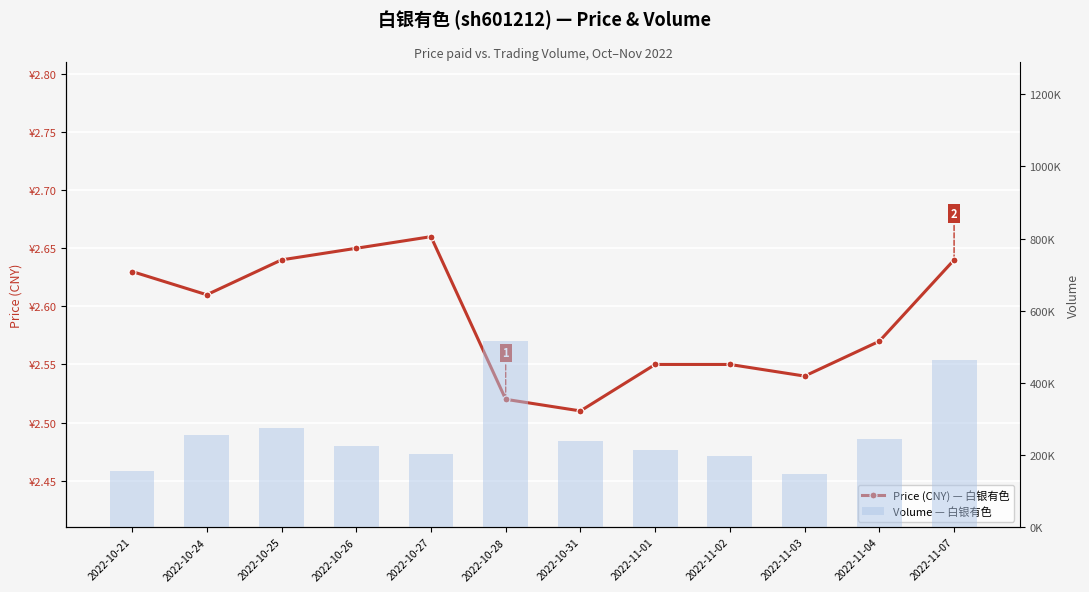

The value of volume at 2022-10-31 is 151755.1. True or false?

False